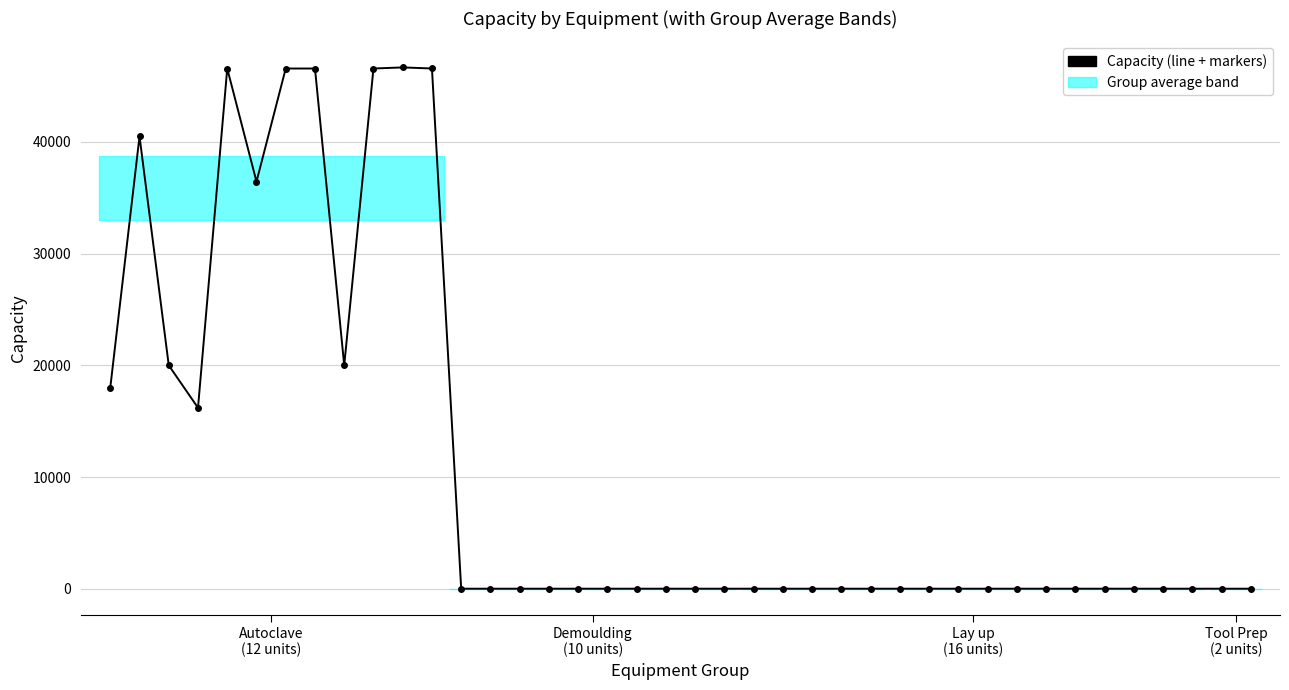

True or false: there are more than 1 points higher than both neighbors.

True